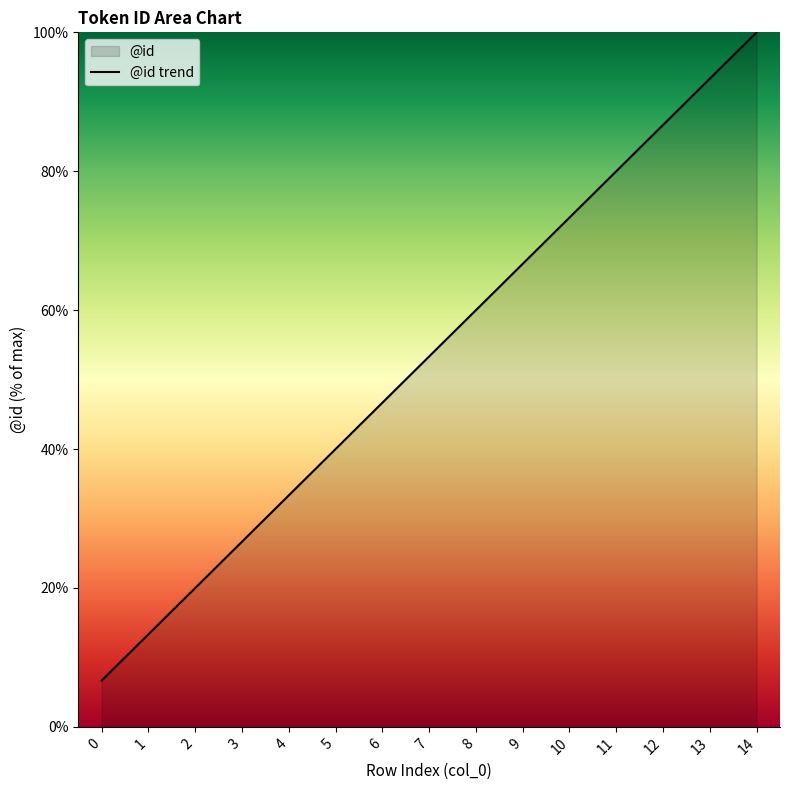

Reading left to right, what are all the values shown in this chart?

0=6.7	1=13.3	2=20.0	3=26.7	4=33.3	5=40.0	6=46.7	7=53.3	8=60.0	9=66.7	10=73.3	11=80.0	12=86.7	13=93.3	14=100.0